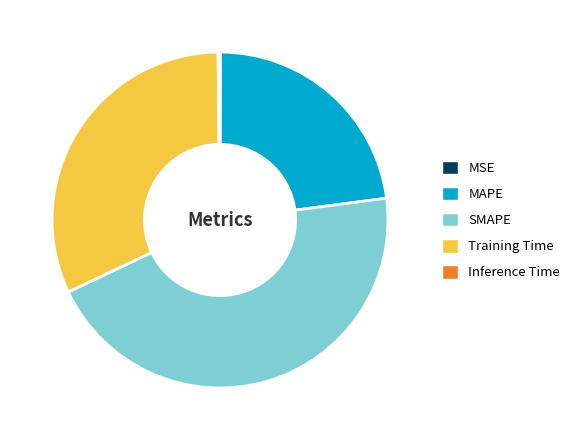

Do MAPE and SMAPE together represent more than half of the pie?

Yes